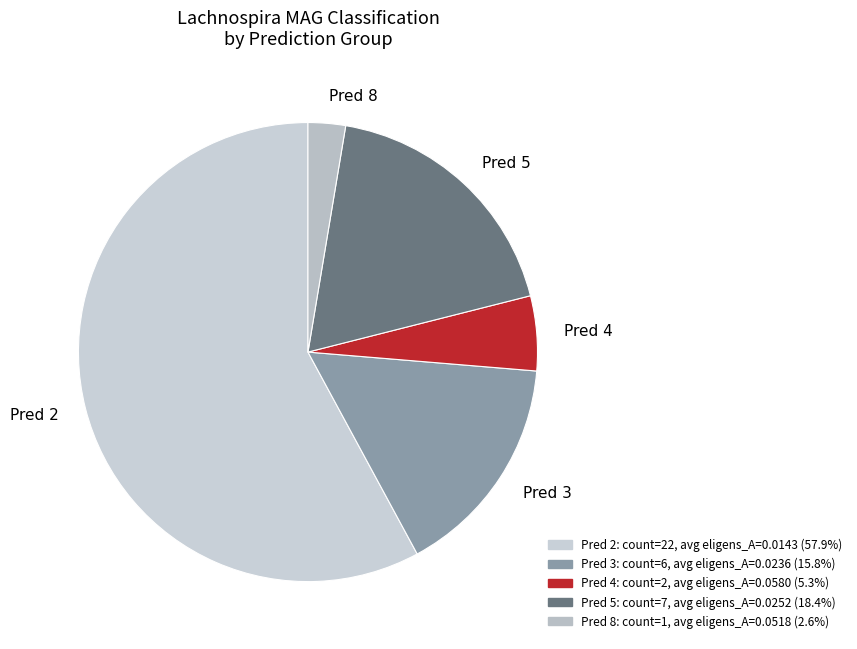

What is the ratio of the value at Pred 3 to the value at Pred 4?

3.0